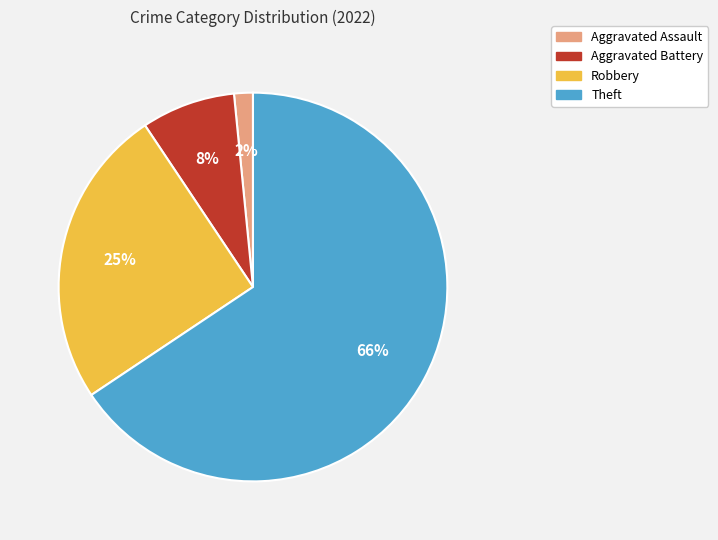

Between Aggravated Assault and Robbery, which is larger?

Robbery